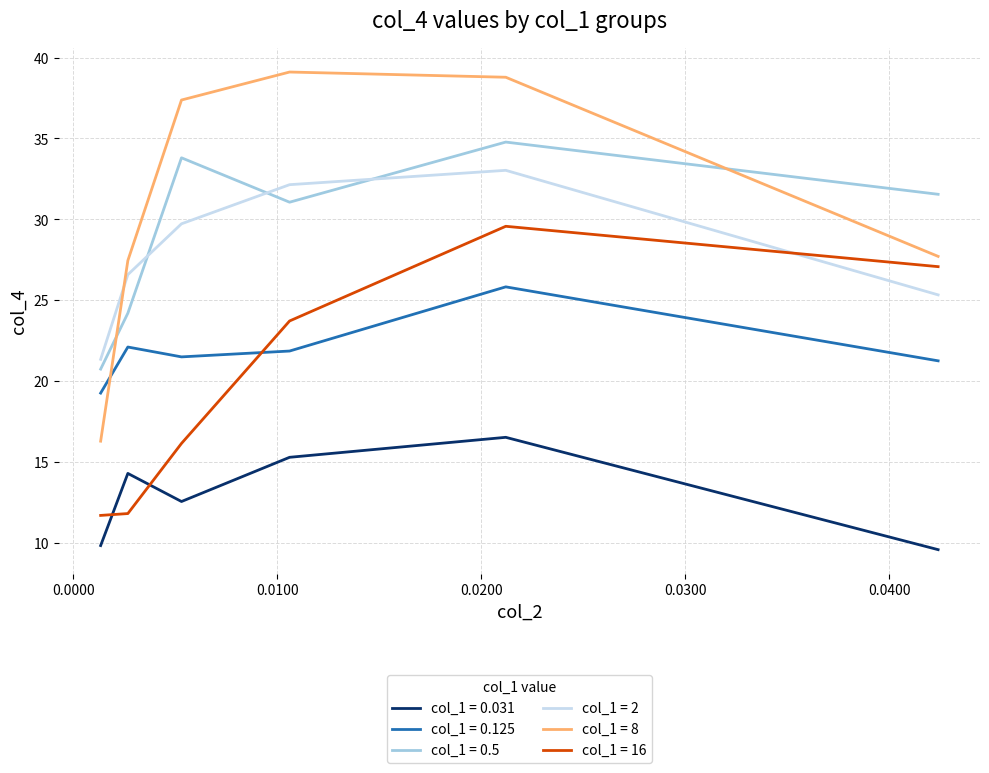

List the series in order of their peak value, lowest first.

col_1 = 0.031, col_1 = 0.125, col_1 = 16, col_1 = 2, col_1 = 0.5, col_1 = 8